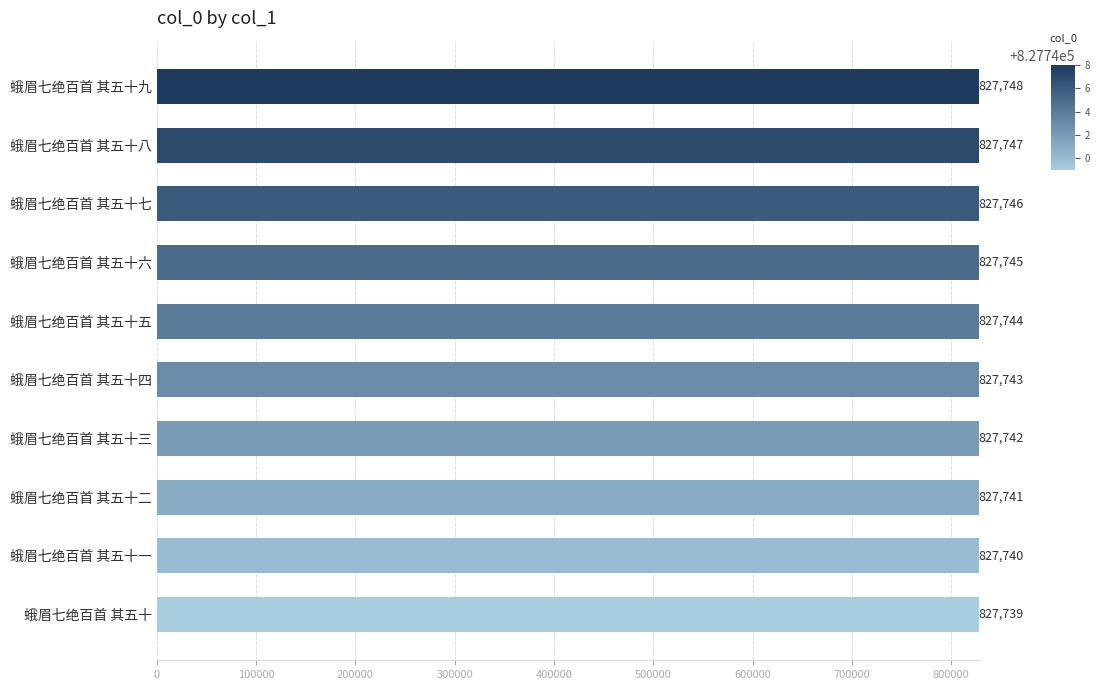

Approximately how many times larger is the value at 蛾眉七绝百首 其五十 compared to 蛾眉七绝百首 其五十四?

1.0